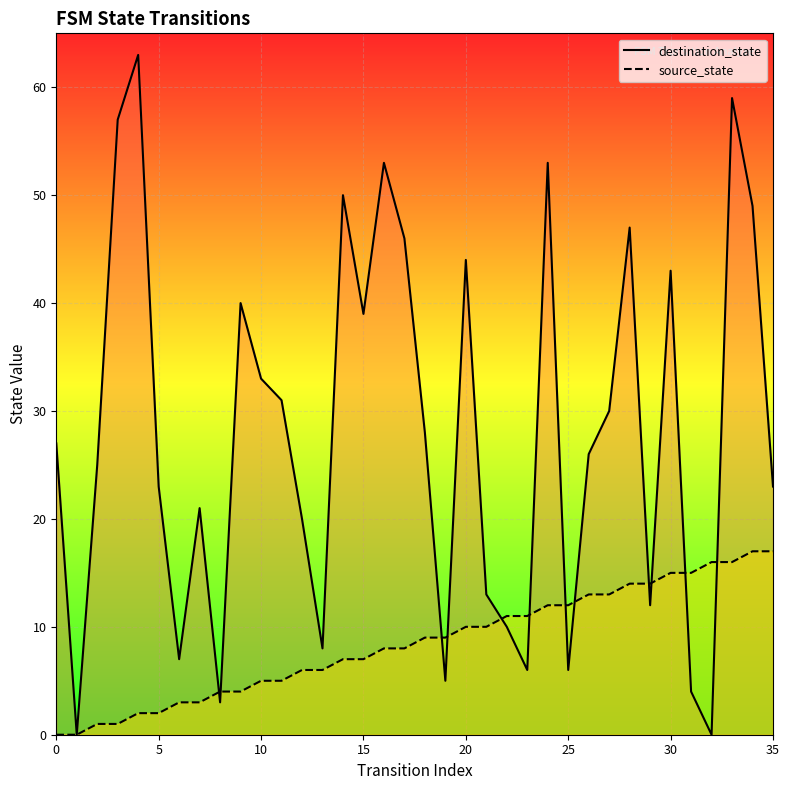

Which series has the widest spread of values?

destination_state